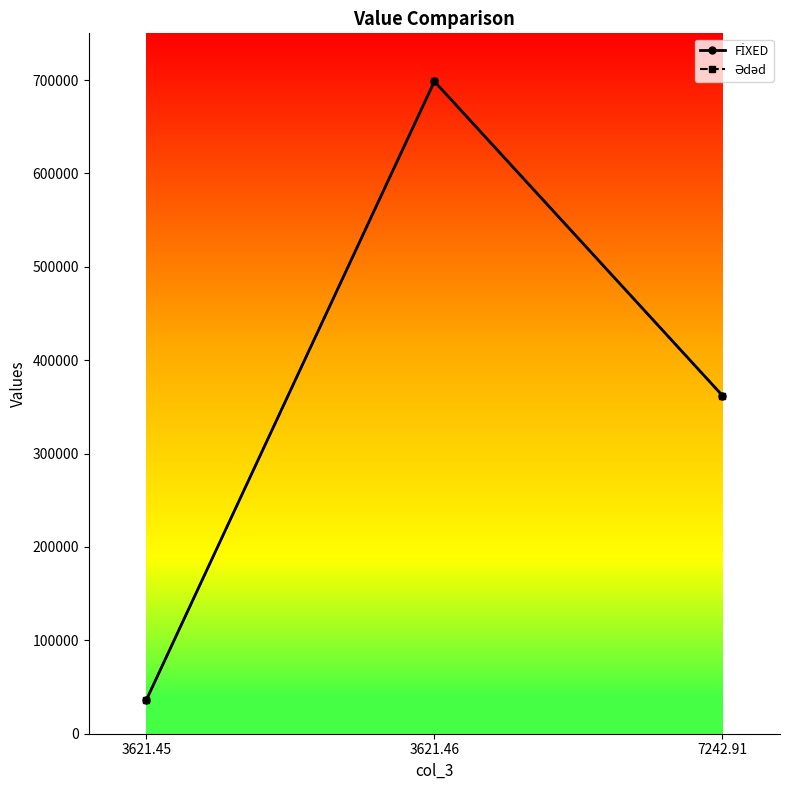

What is the total value across all series at 7242.91?

724290.4